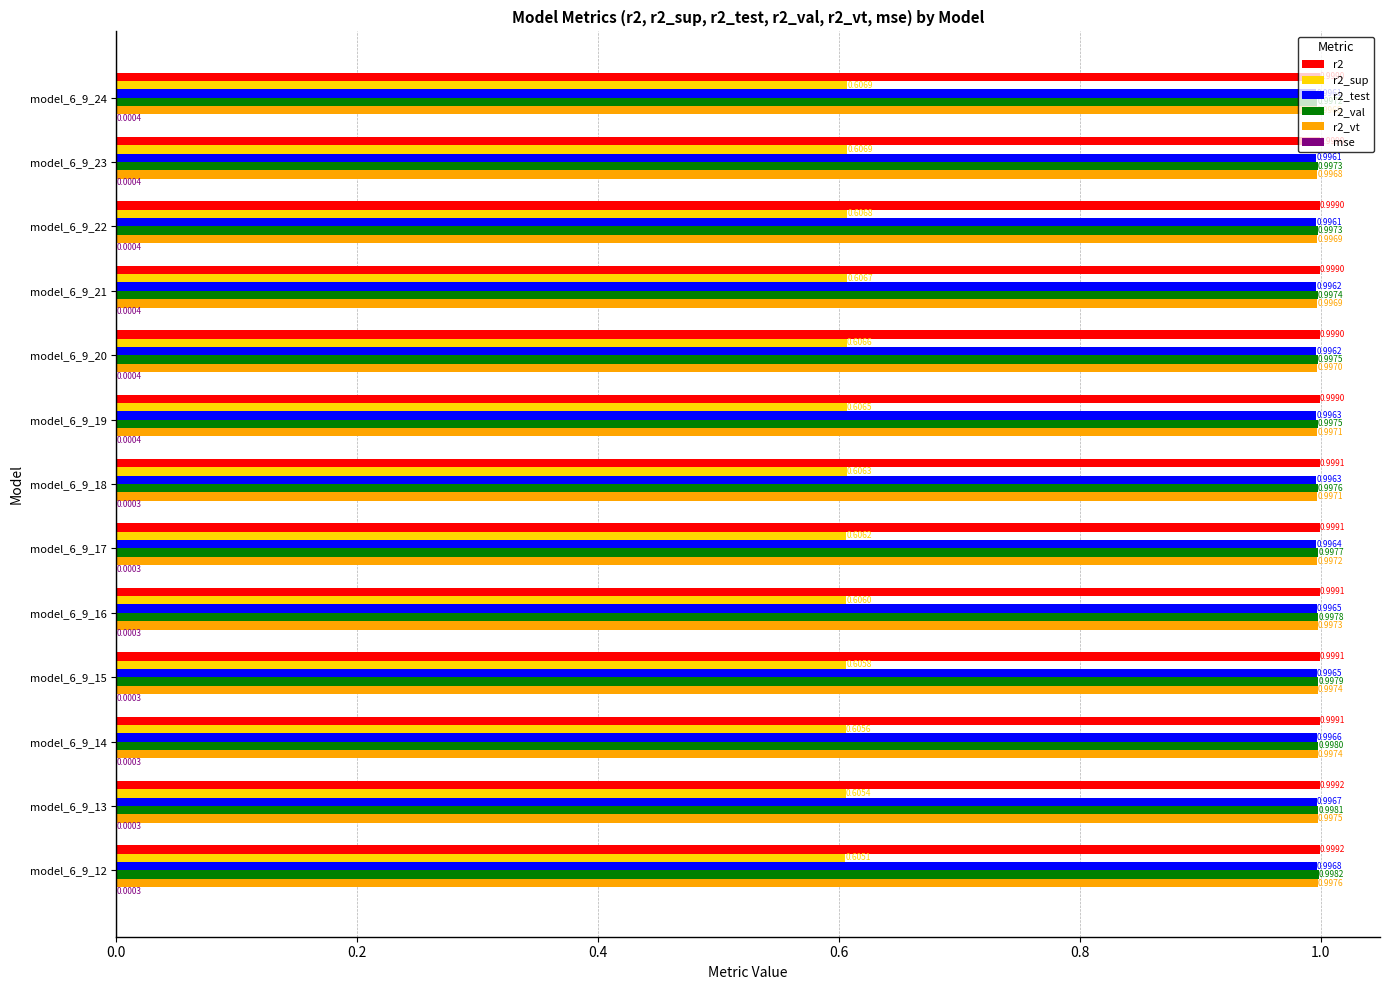

Which series changed the most between model_6_9_20 and model_6_9_14?

r2_sup